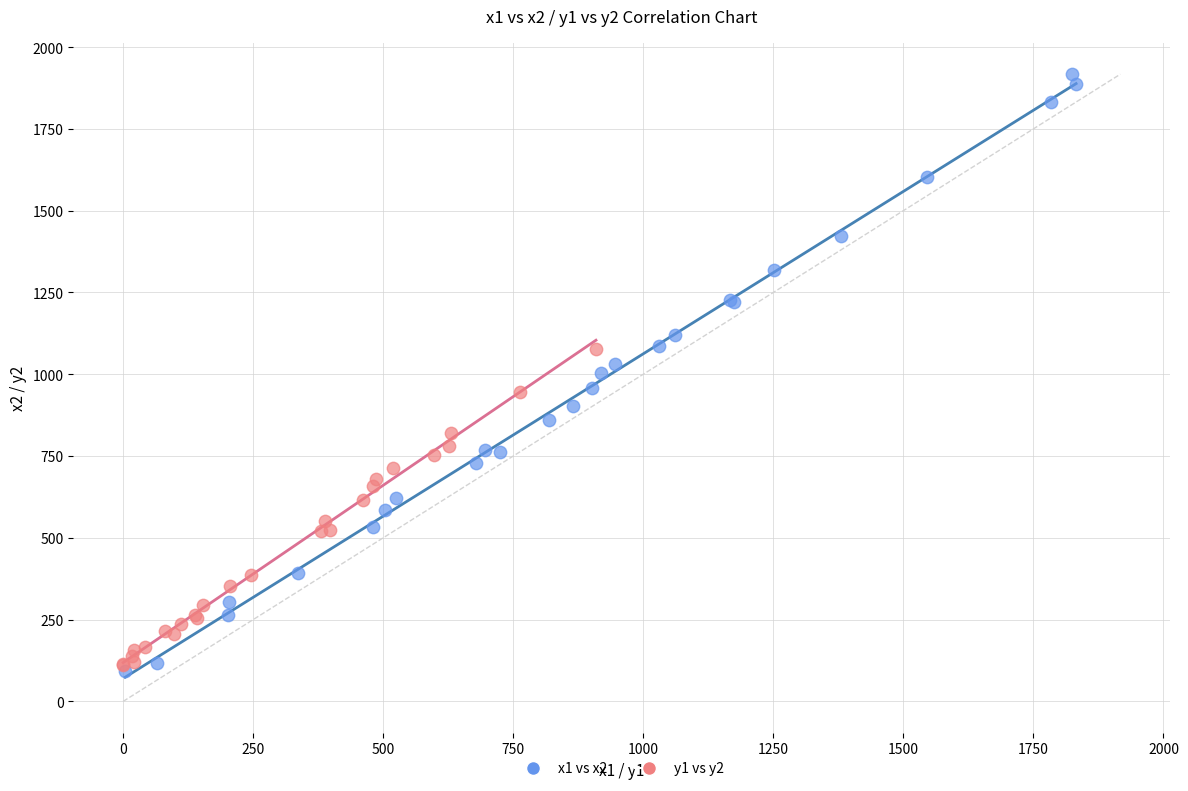

Which series reaches the minimum Y coordinate?

x1 vs x2